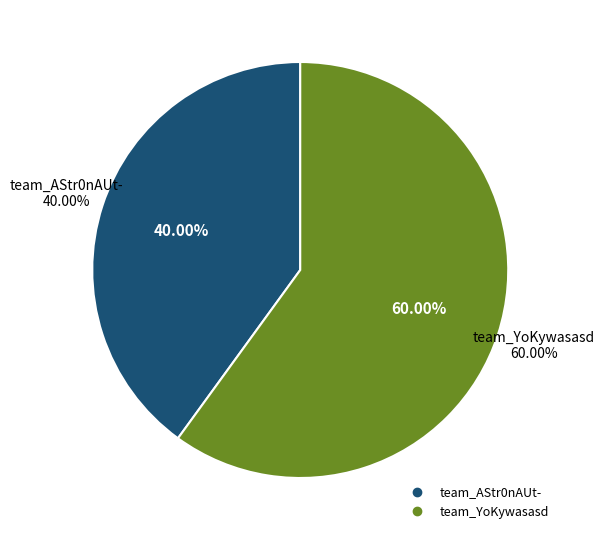

To the nearest percent, what percentage of the pie is team_AStr0nAUt-?

40%